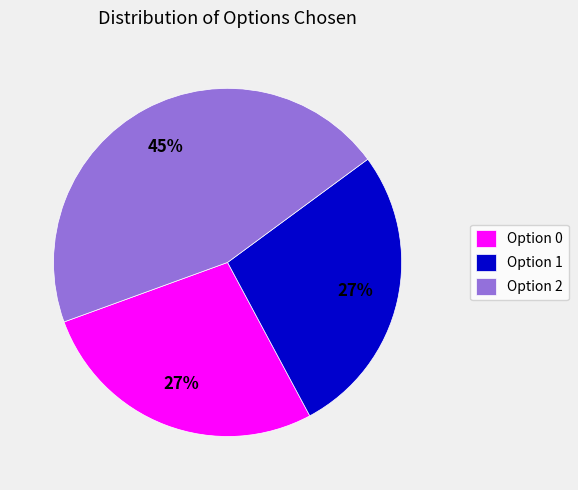

Approximately how many times larger is the value at Option 1 compared to Option 0?

1.0